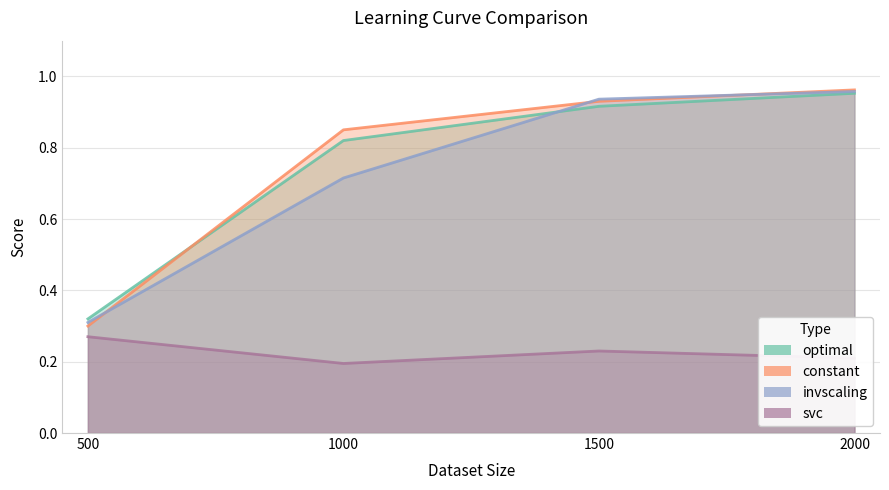

What is the spread (max minus min) of values at 1500?

0.7